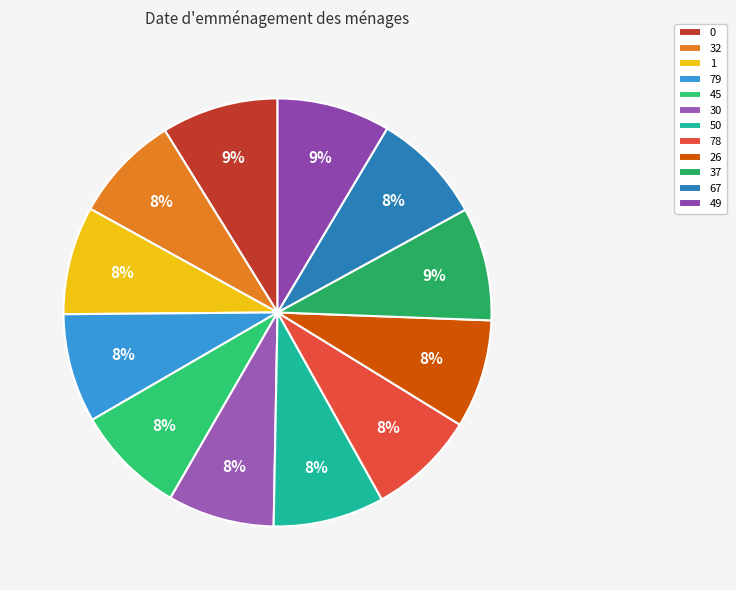

Is it true that 79 is 8% of the pie?

True